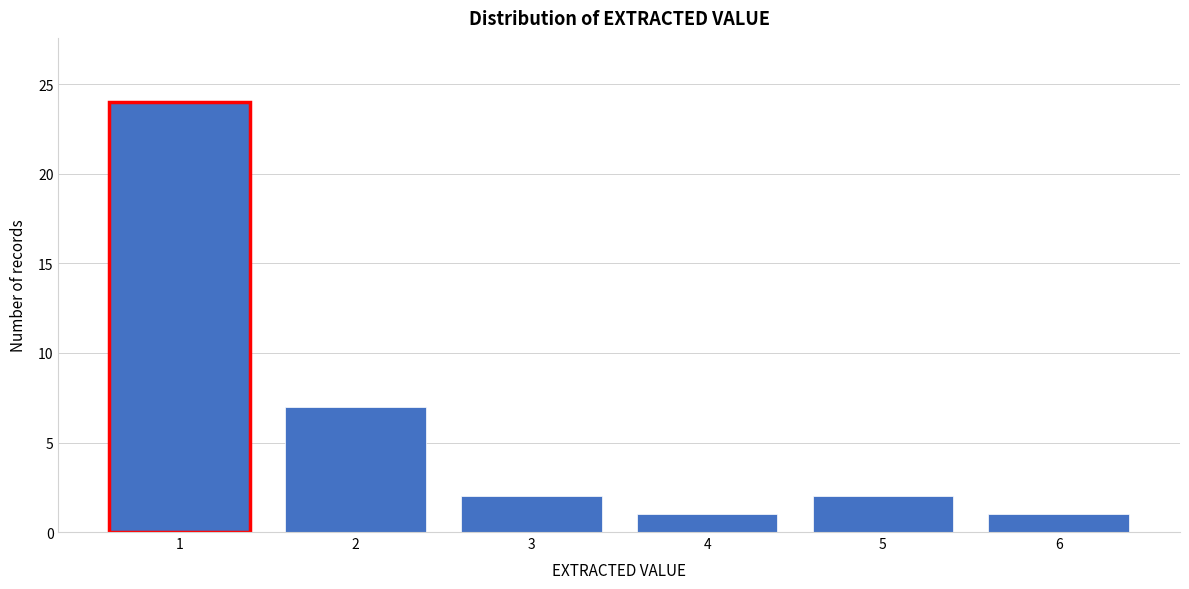

Reading right to left, extract all data points from this chart.

6=1	5=2	4=1	3=2	2=7	1=24